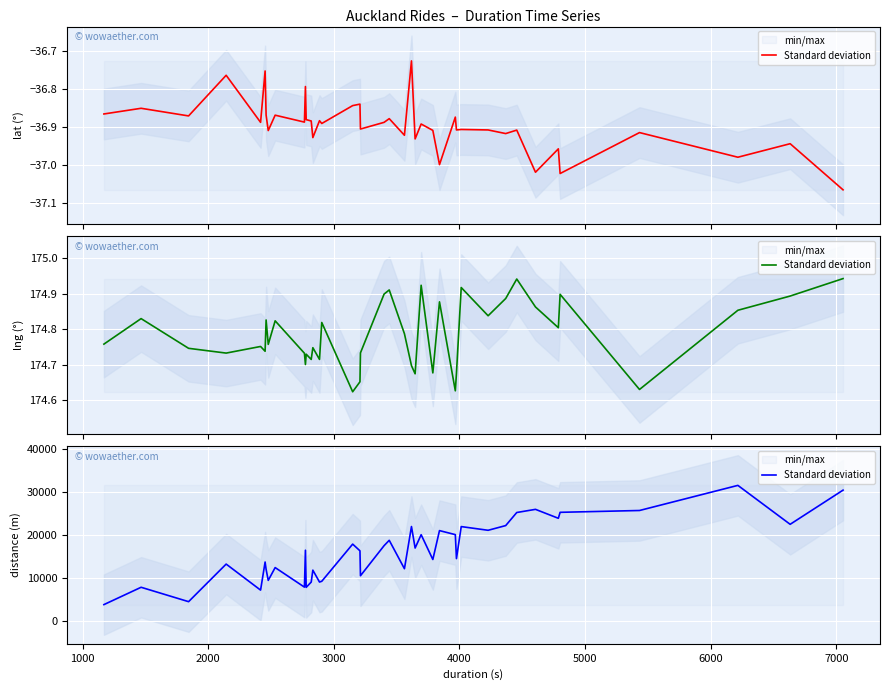

How many lines are shown in the chart?

3